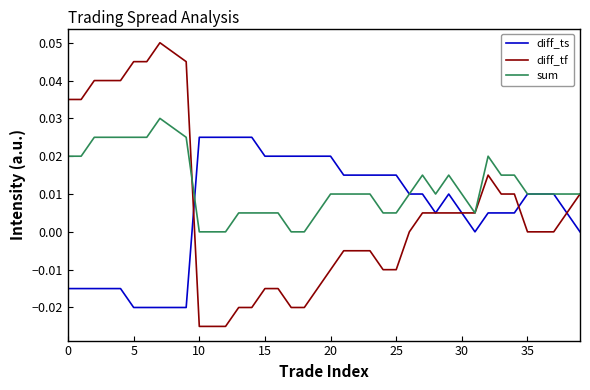

Which series has the largest total across all categories?

sum